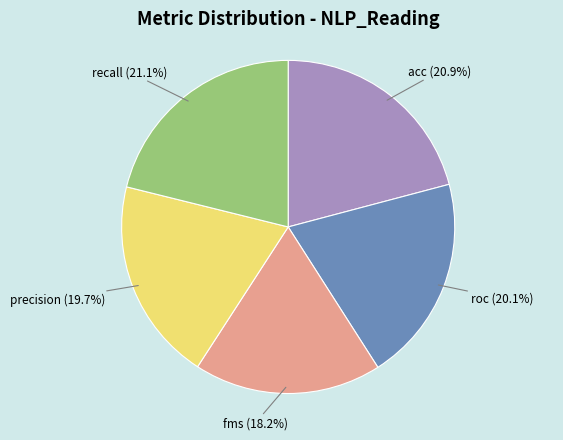

To the nearest percent, what portion does precision represent?

20%